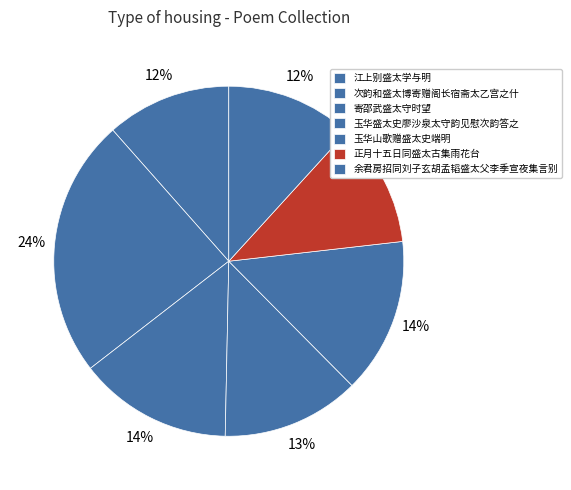

Which has a higher value, 余君房招同刘子玄胡孟韬盛太父李季宣夜集言别 or 次韵和盛太博寄赠阁长宿斋太乙宫之什?

次韵和盛太博寄赠阁长宿斋太乙宫之什